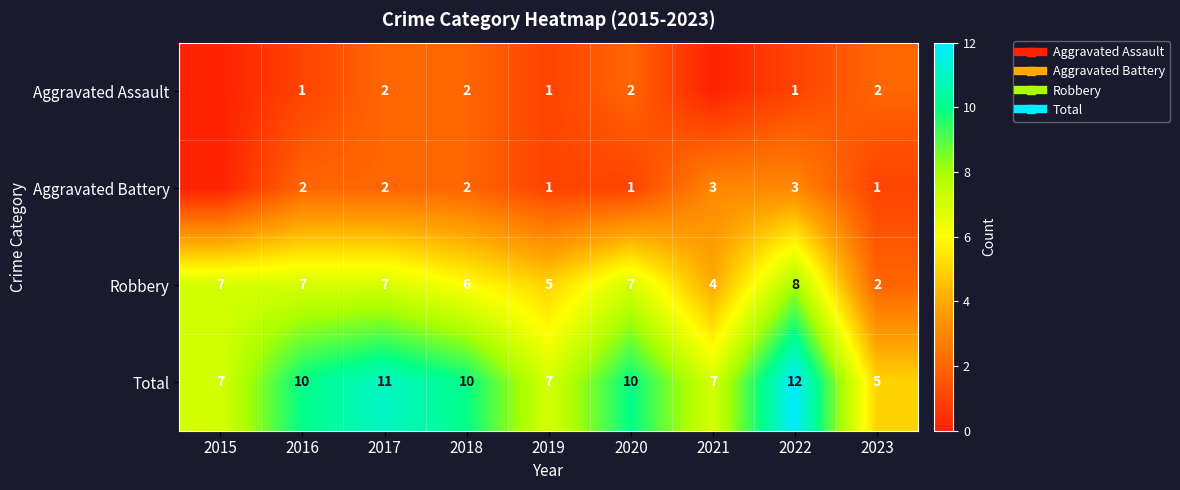

Is it true that Aggravated Battery equals 2 at 2016?

True